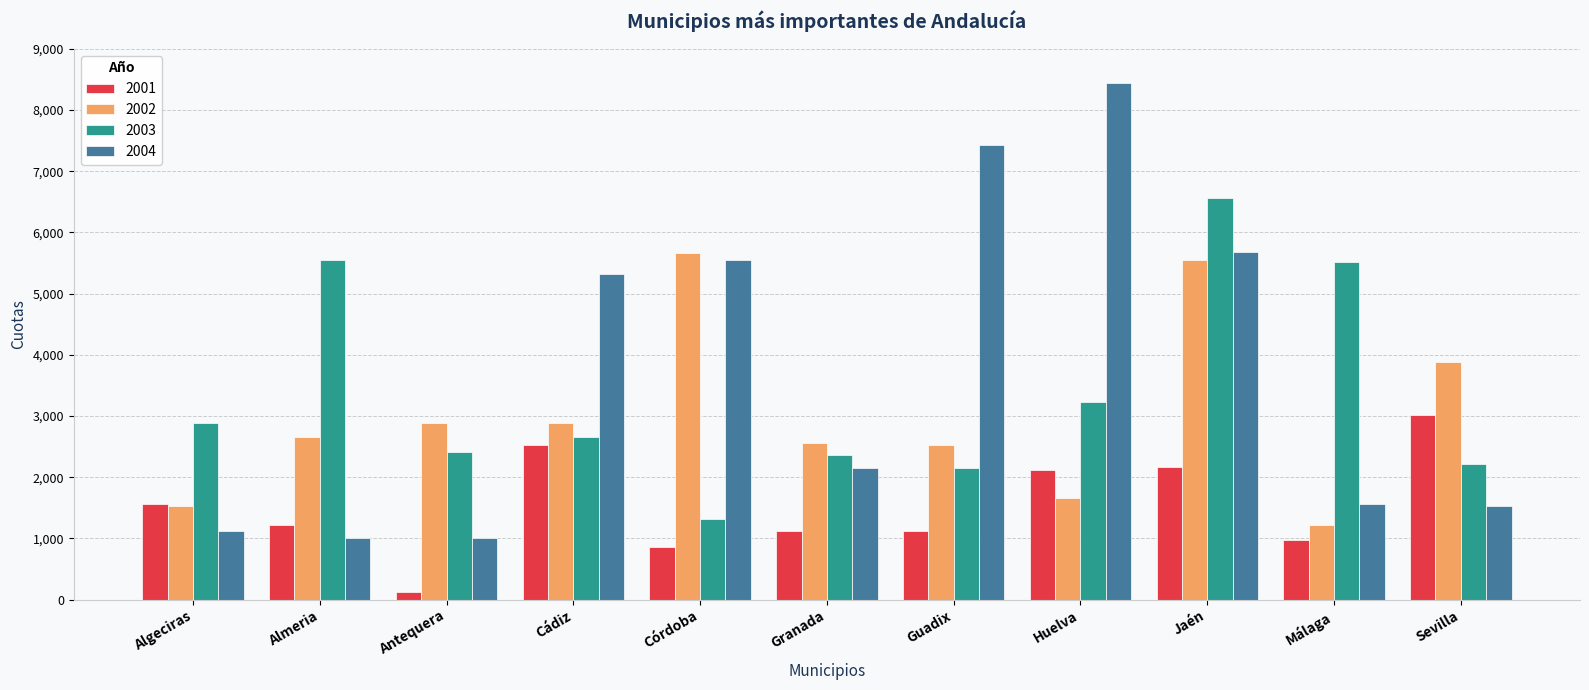

Where does the 2001 series first go above 1222?

Algeciras